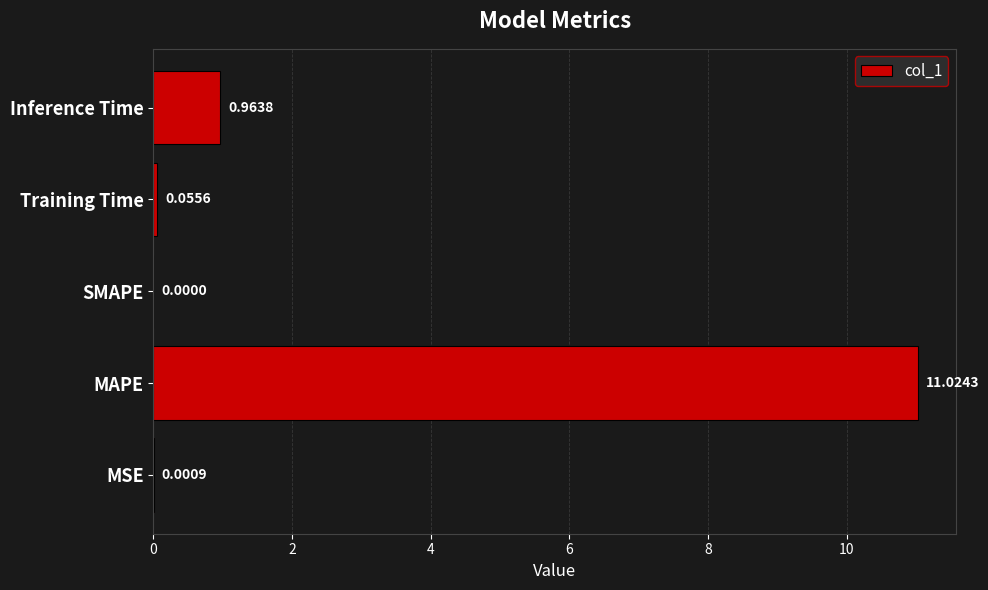

What is the change in value from MAPE to Inference Time?

-10.1